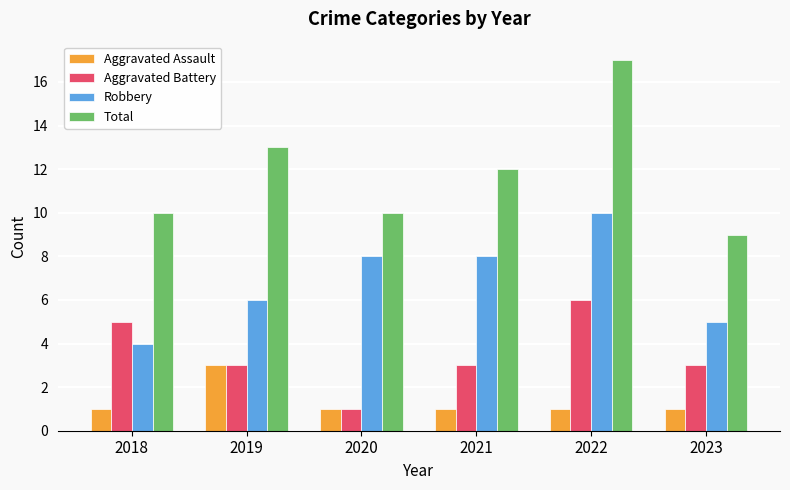

The Aggravated Battery series shows 8 at 2018. True or false?

False